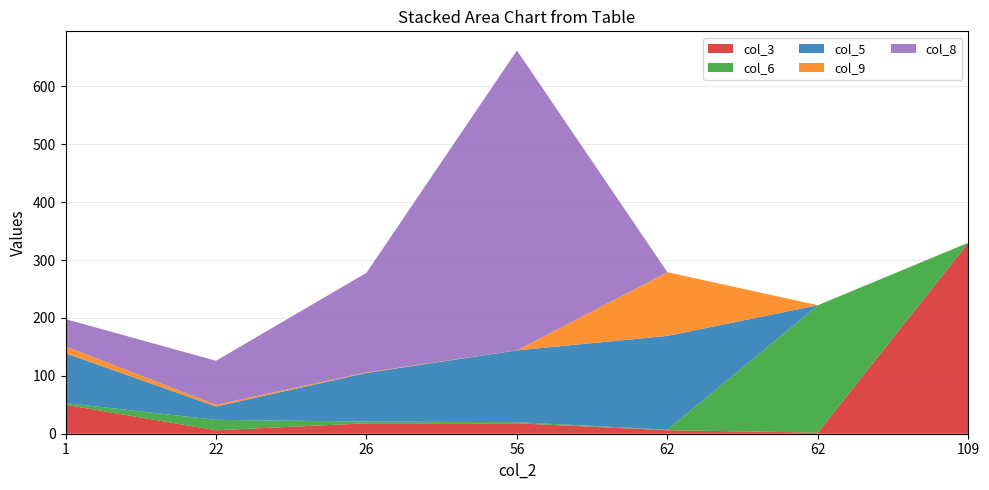

Reading right to left, what are all the values shown in this chart?

col_3: 0=330	109=2	62=6	26=18	62=18	22=6	1=50
col_6: 0=0	109=220	62=1	26=2	62=3	22=18	1=3
col_5: 0=0	109=0	62=162	26=124	62=84	22=23	1=86
col_9: 0=0	109=0	62=110	26=0	62=1	22=3	1=12
col_8: 0=0	109=0	62=0	26=518	62=172	22=76	1=47